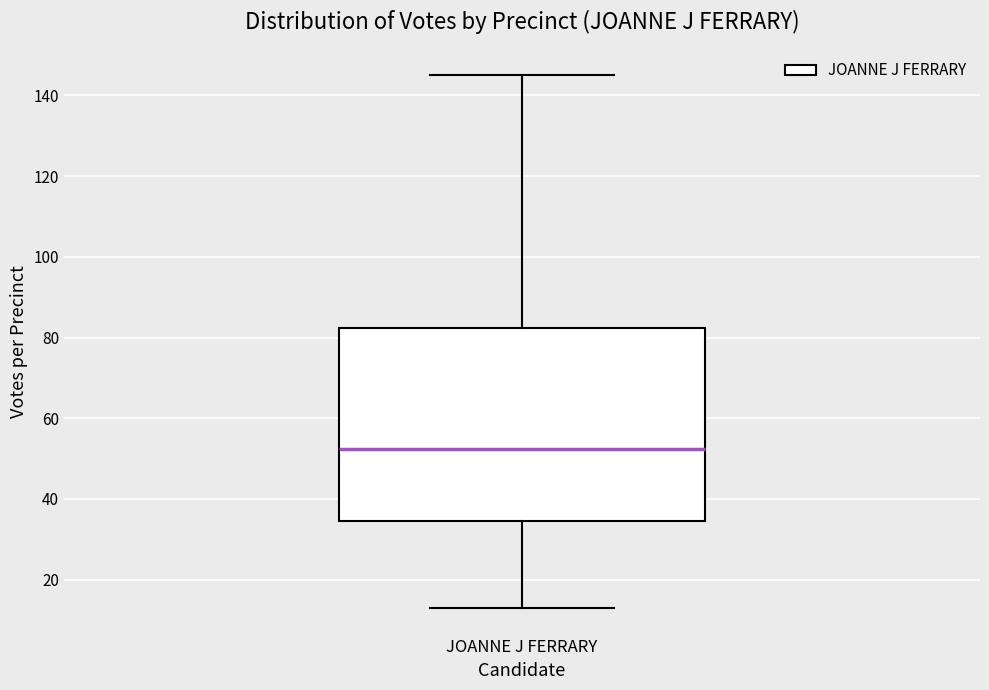

Transcribe this box plot: give where the median line is, the range the box spans, and where the two whiskers end, as read against the y-axis. The values are not printed on the chart, so give them approximately, as read against the axis.

median 52, box 34 to 82, whiskers 14 to 146